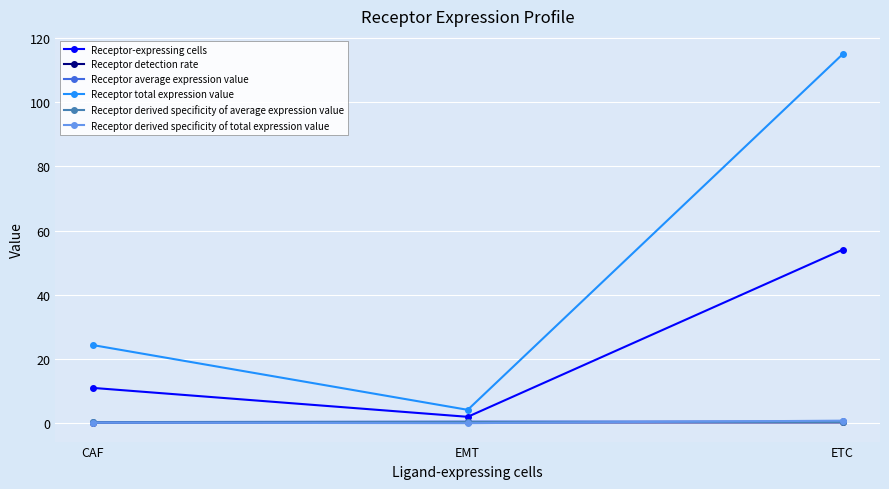

Where is Receptor-expressing cells nearest to the value 28?

CAF